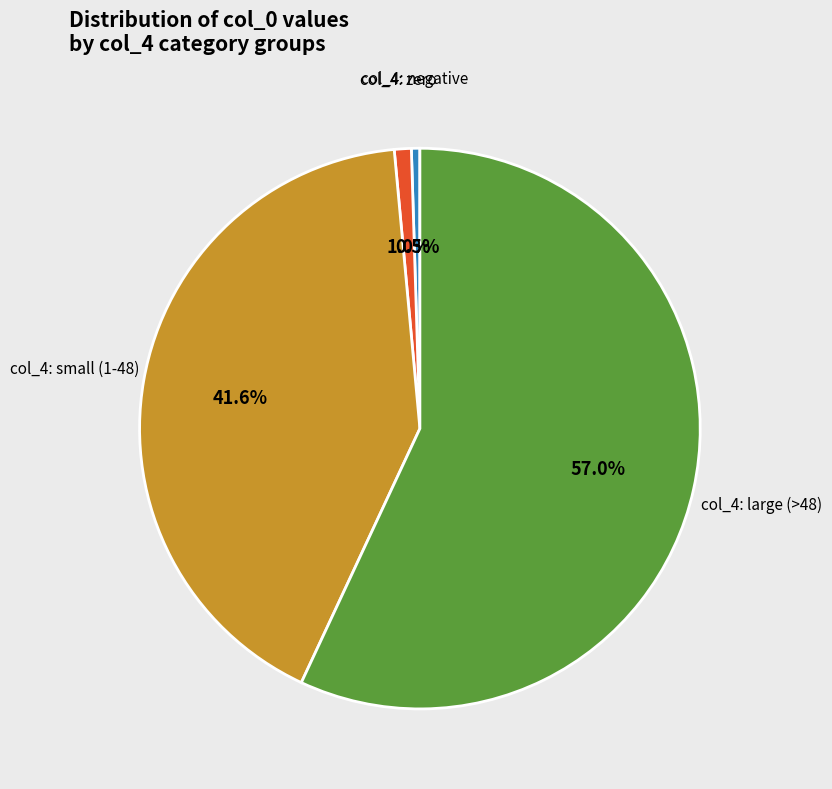

Is there a majority slice in this chart?

Yes